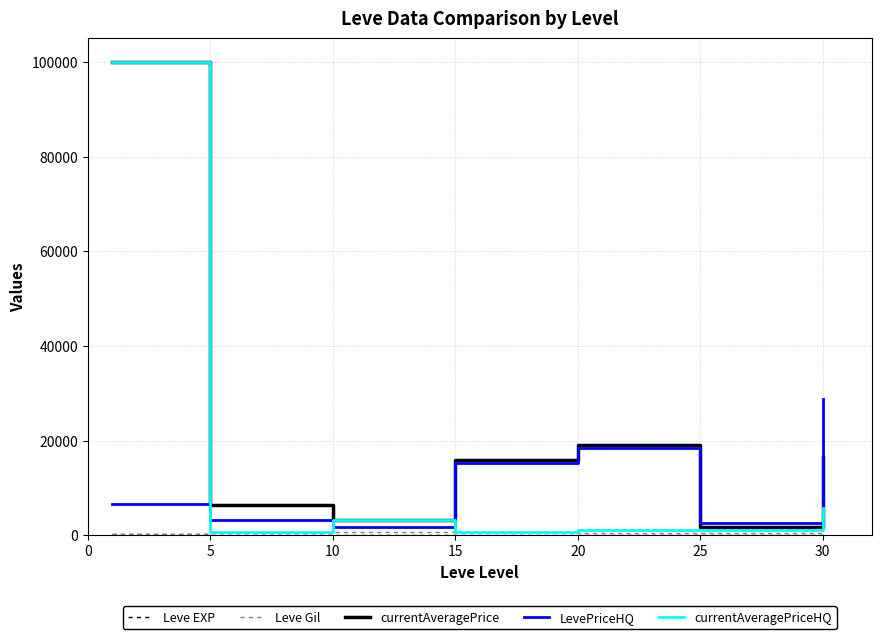

Is this an area chart (filled region under the line)?

No